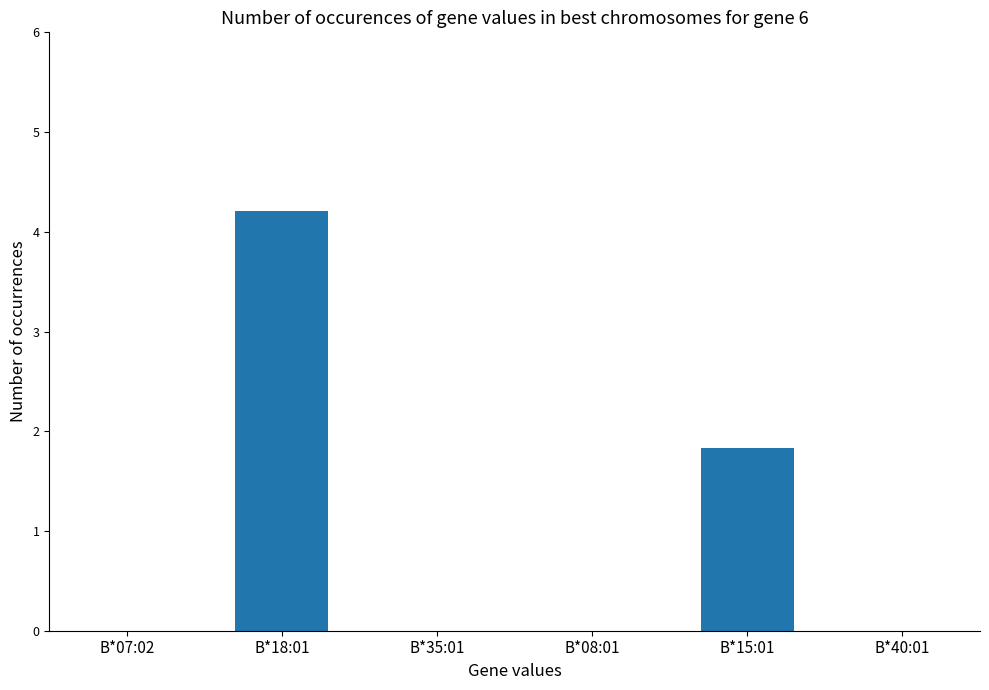

What is the greatest value displayed?

4.2